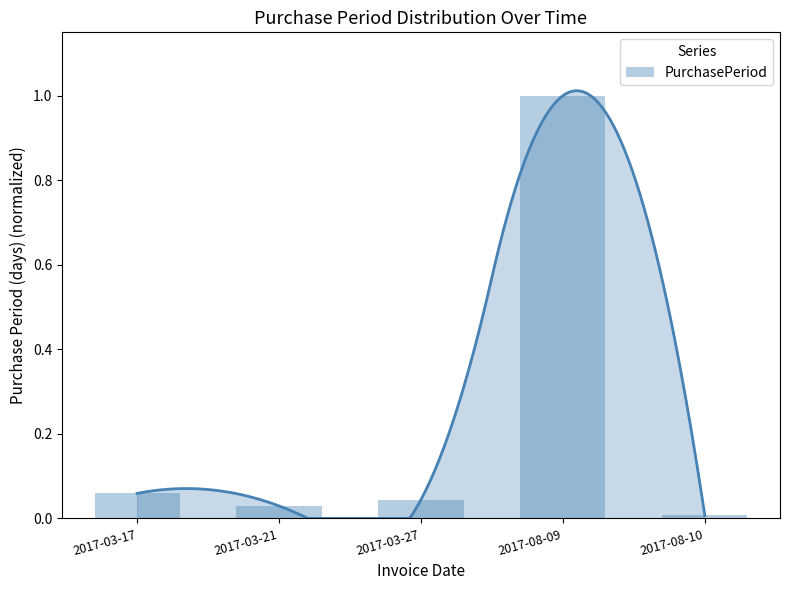

What is the label of the 5th bar from the right?

2017-03-17